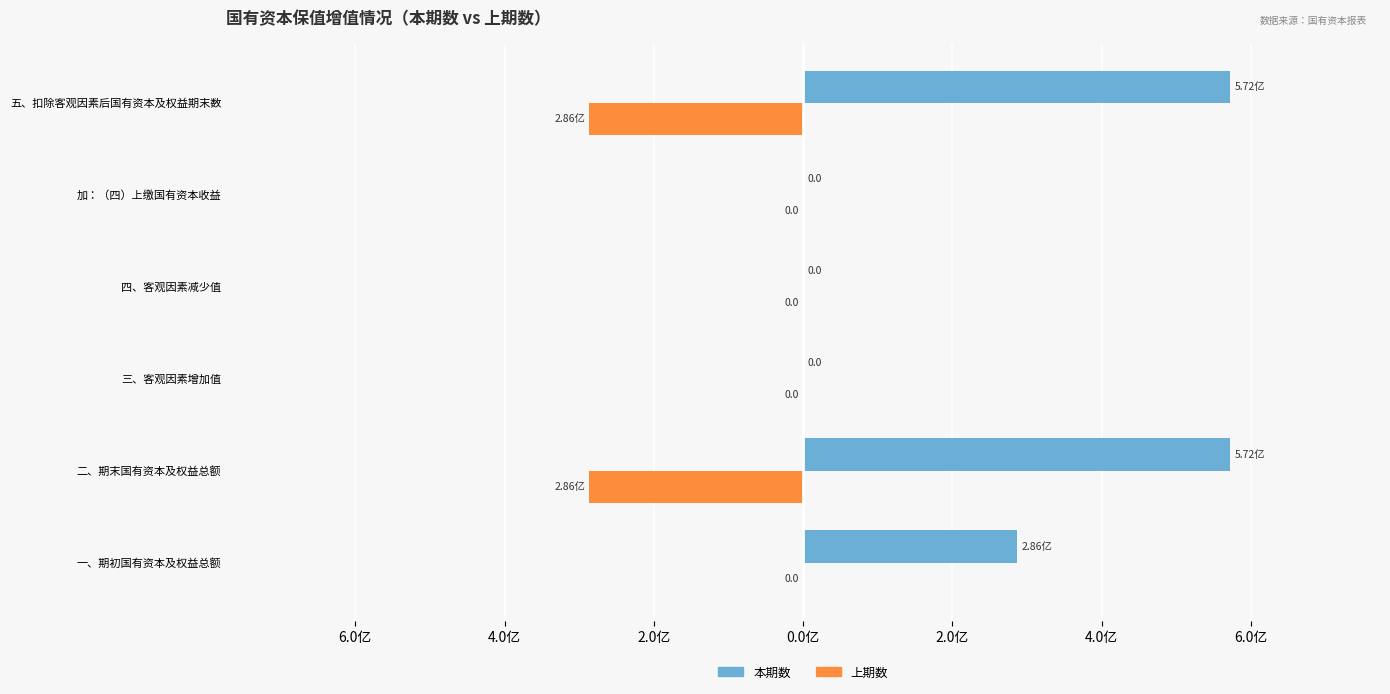

What are all the series names shown in the legend?

本期数, 上期数